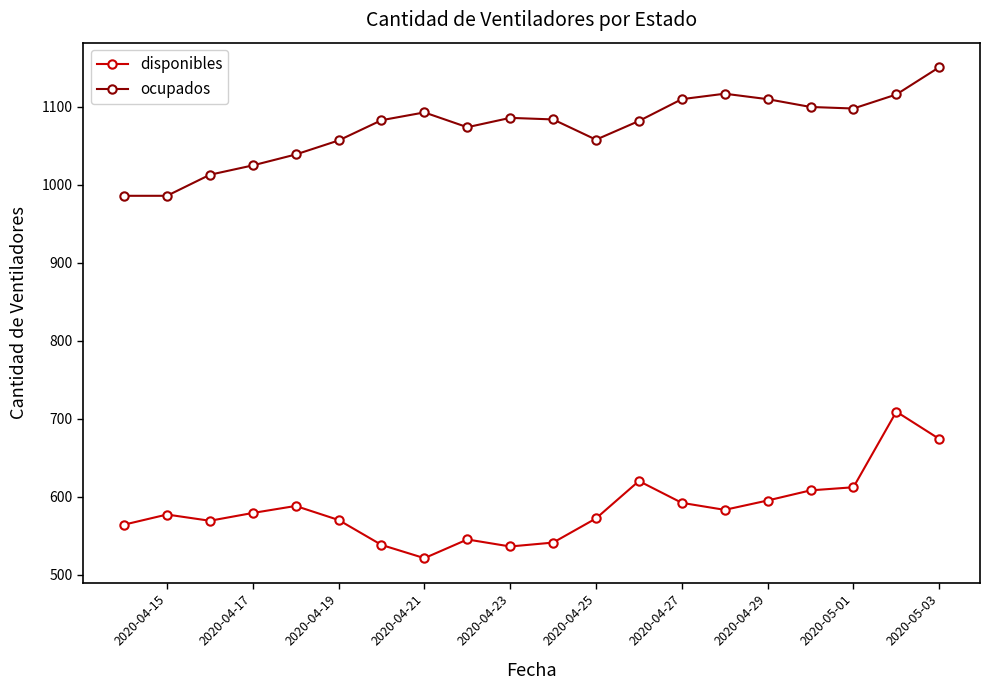

True or false: ocupados and disponibles intersect in this chart.

False